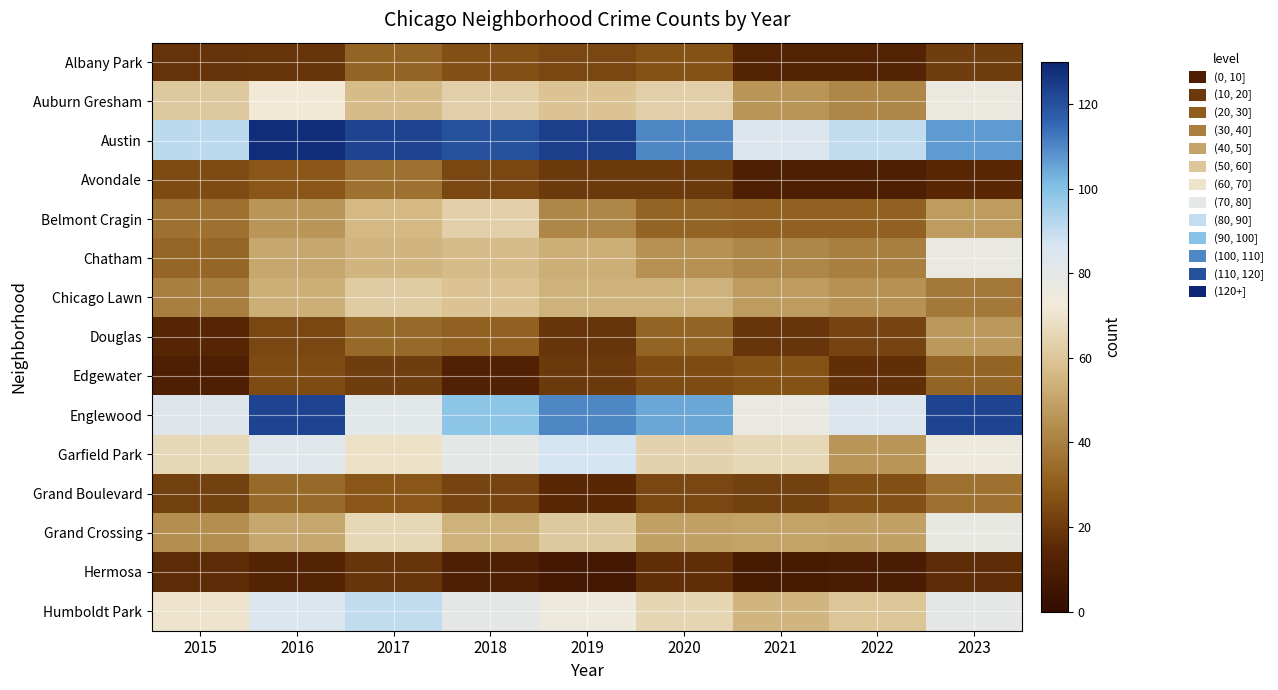

Which series changed the most between 2017 and 2018?

Englewood